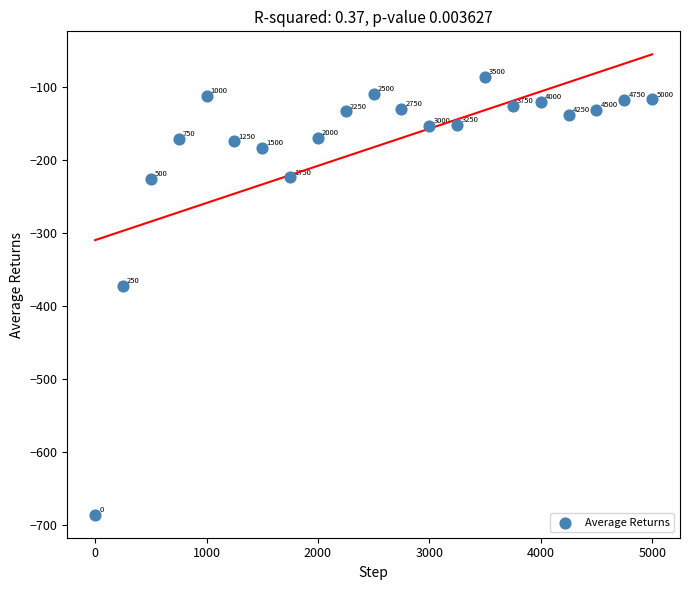

What is the range of Y values (max minus min)?

599.6